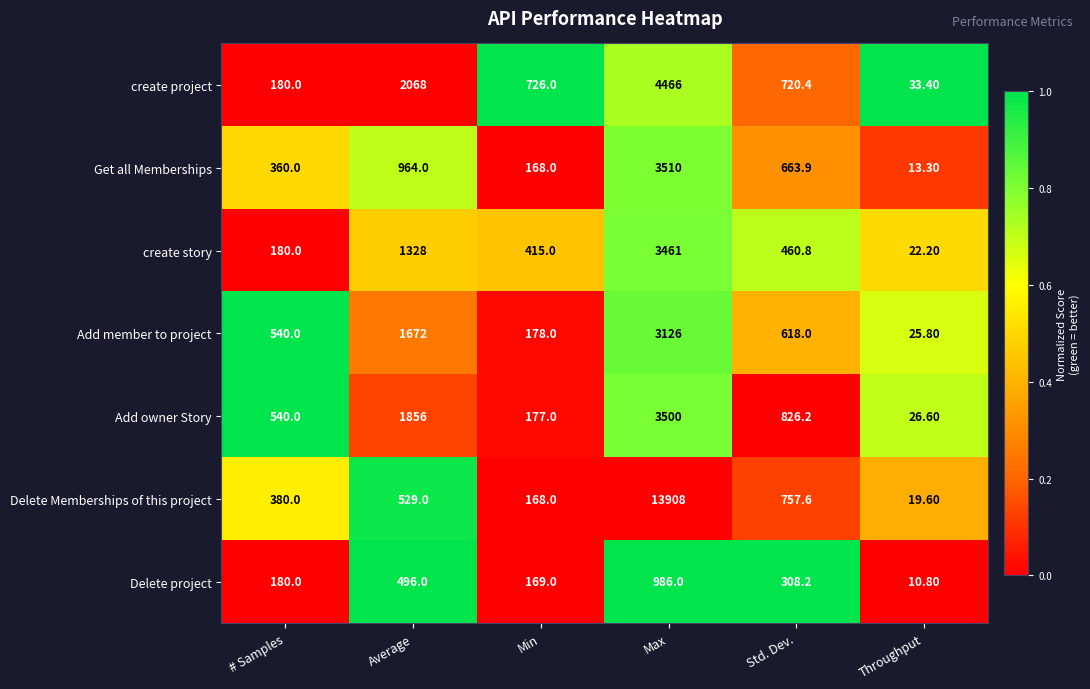

What is the spread (max minus min) of values at # Samples?

360.0